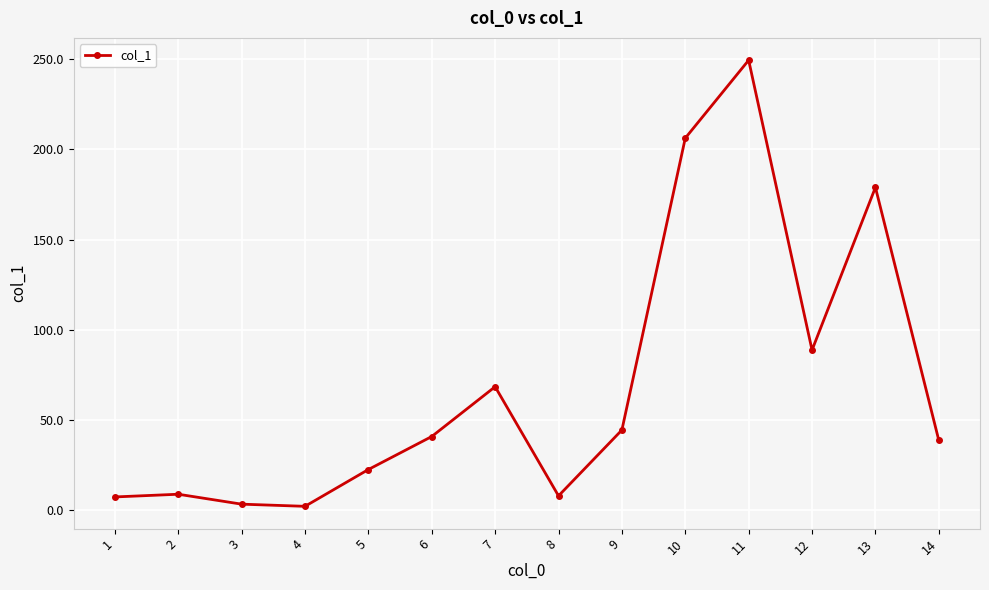

What is the average value?

69.2